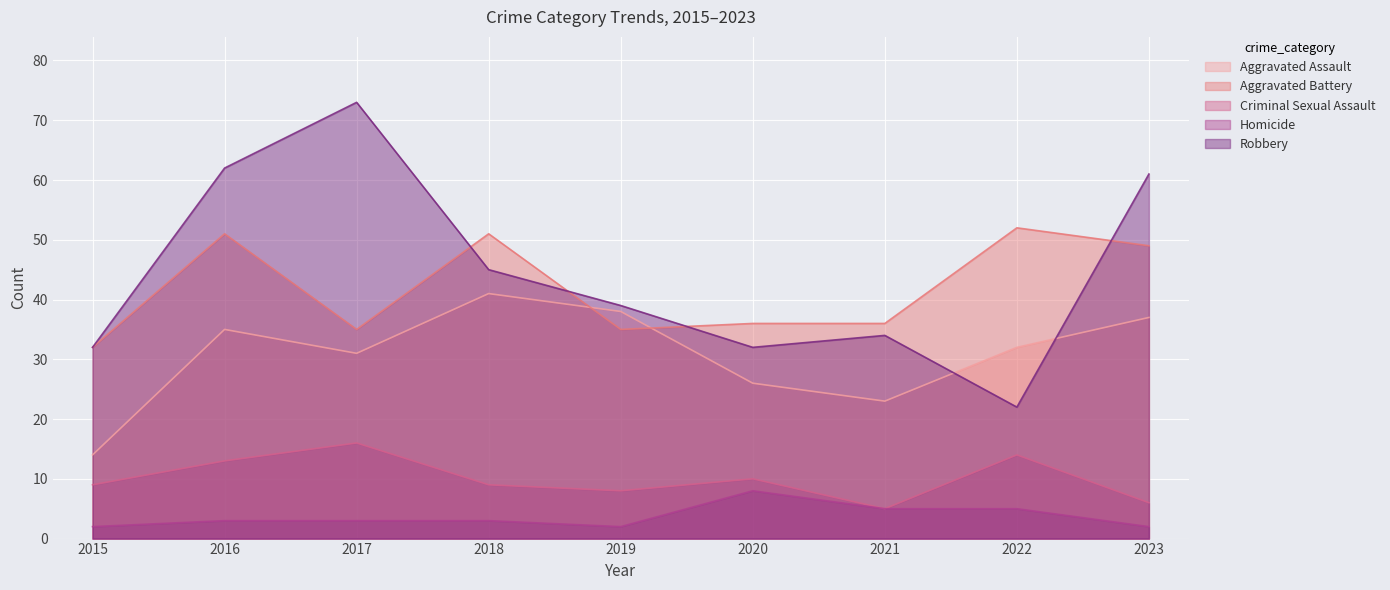

What is the difference between the maximum and minimum values in the Robbery series?

51